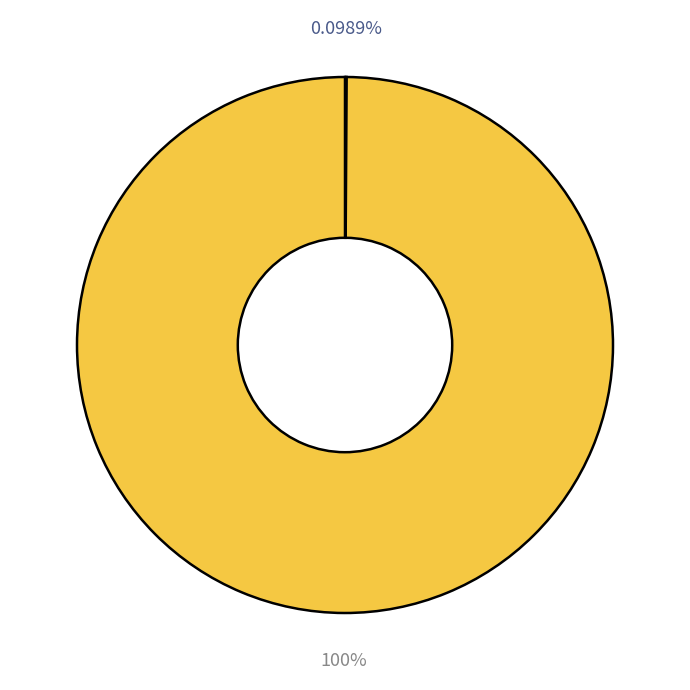

Does any single category account for the majority?

Yes